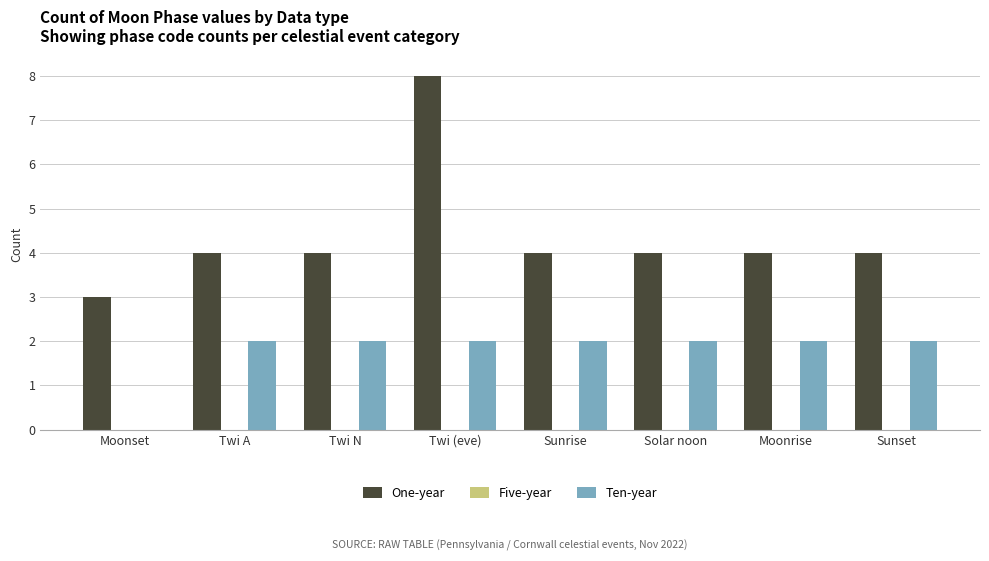

Reading left to right, transcribe all the data shown in this chart.

One-year: Moonset=3	Twi A=4	Twi N=4	Twi (eve)=8	Sunrise=4	Solar noon=4	Moonrise=4	Sunset=4
Ten-year: Moonset=0	Twi A=2	Twi N=2	Twi (eve)=2	Sunrise=2	Solar noon=2	Moonrise=2	Sunset=2